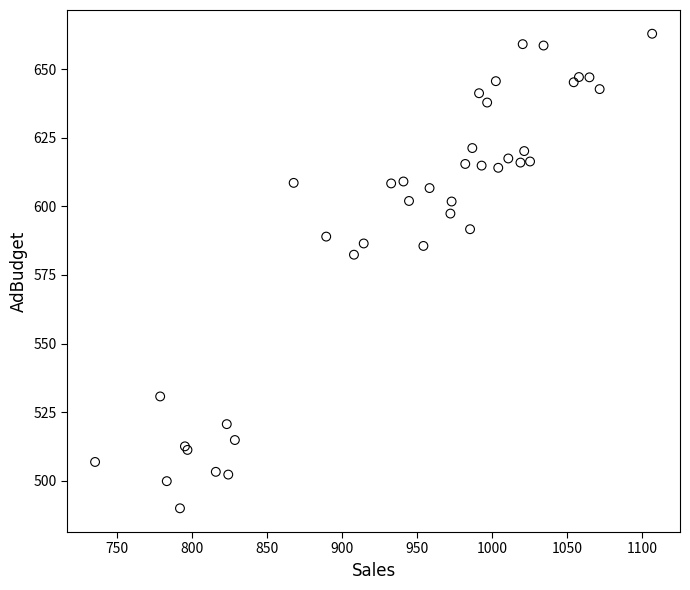

What Y value in the scatter plot is closest to 576?

582.4